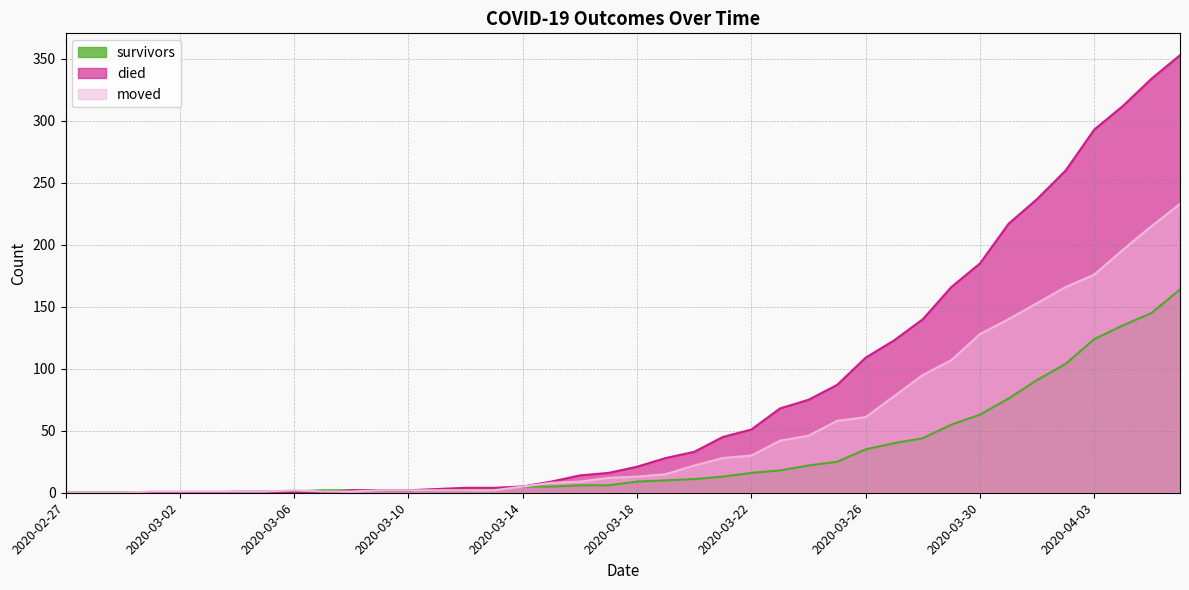

Reading left to right, list all the values displayed in this chart.

survivors: 0	0	0	0	0	0	1	1	1	2	2	2	2	2	2	3	5	5	6	6	9	10	11	13	16	18	22	25	35	40	44	55	63	76	91	104	124	135	145	164
died: 0	0	0	0	0	0	0	0	0	0	2	2	2	3	4	4	5	9	14	16	21	28	33	45	51	68	75	87	109	123	140	166	185	217	237	260	293	312	334	353
moved: 0	0	0	1	1	1	1	1	2	1	1	2	2	2	2	2	5	8	9	12	13	15	22	28	30	42	46	58	61	78	95	107	128	140	153	166	176	196	215	233